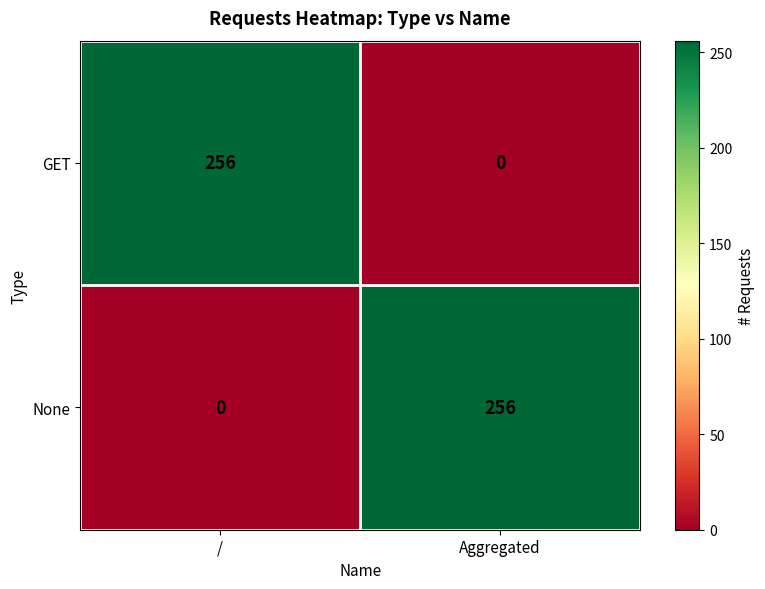

List the labels in order of GET value, largest first.

/, Aggregated